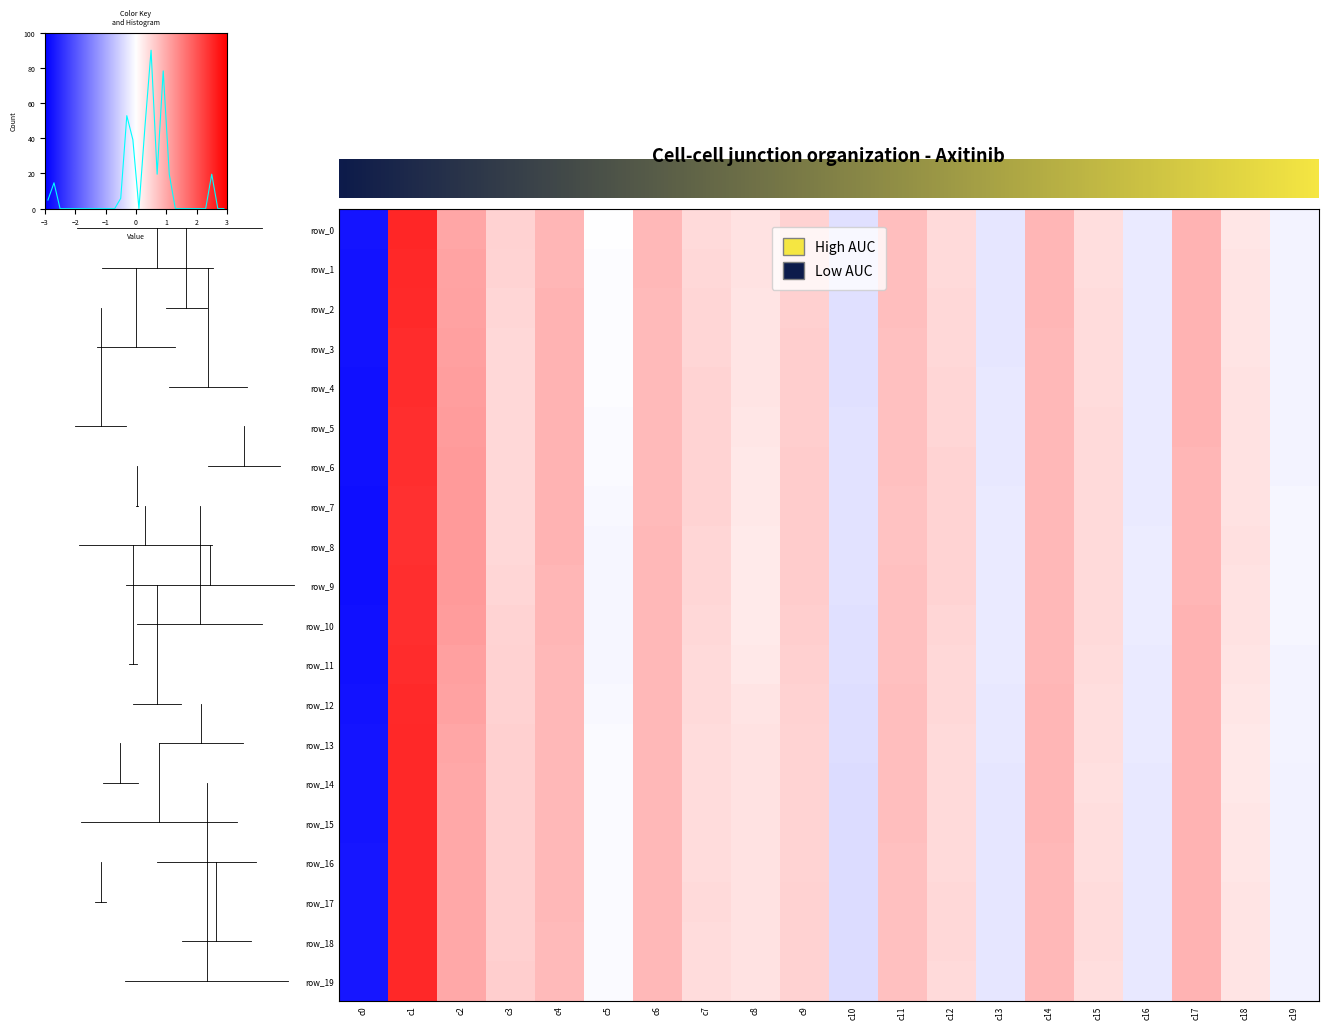

Which series has the largest total across all categories?

row_7